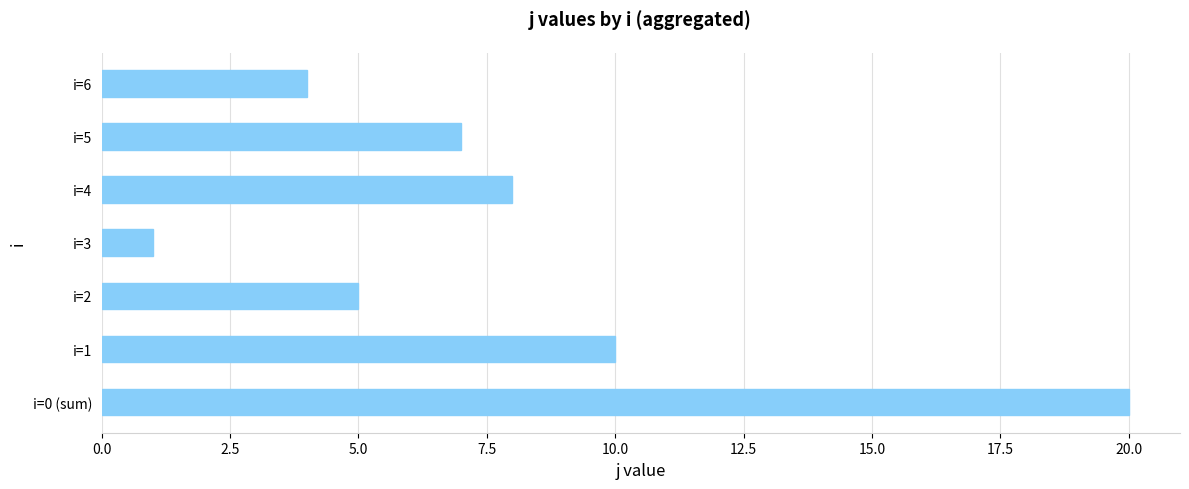

List the labels in order of value, smallest first.

i=3, i=6, i=2, i=5, i=4, i=1, i=0 (sum)